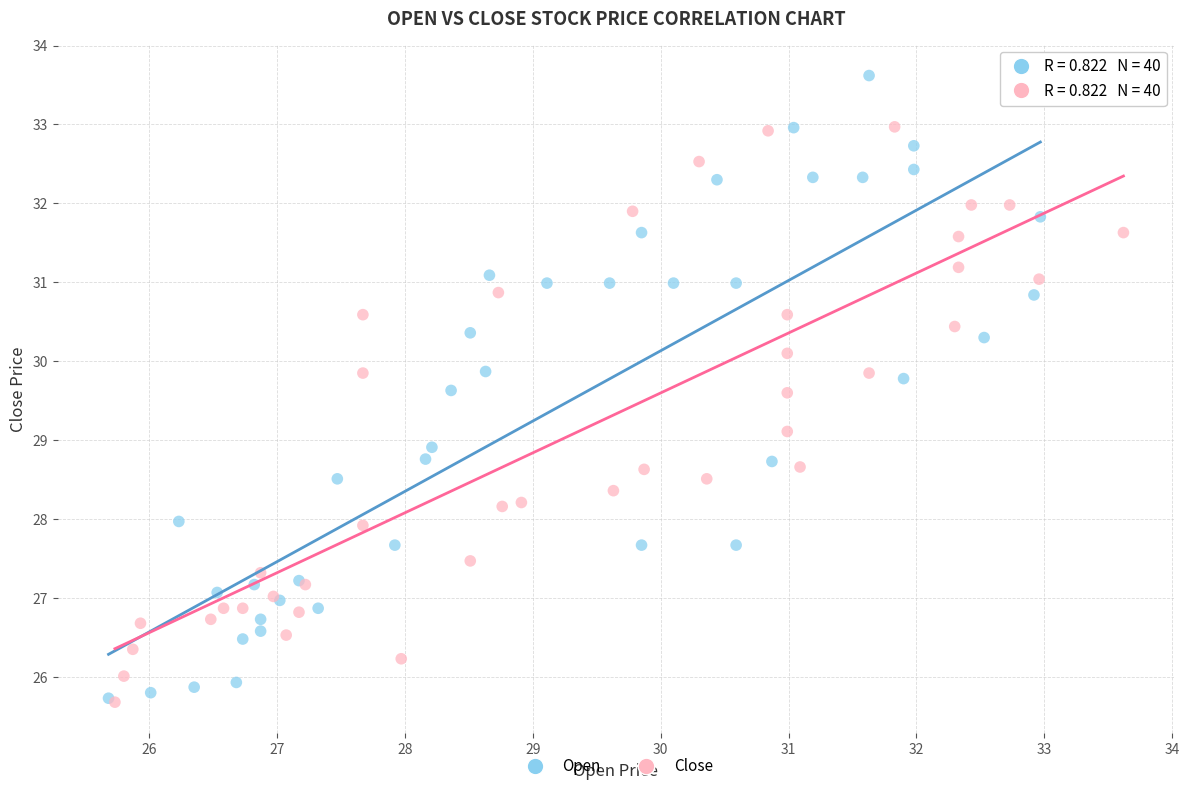

Which series has the widest spread of Y values?

Open